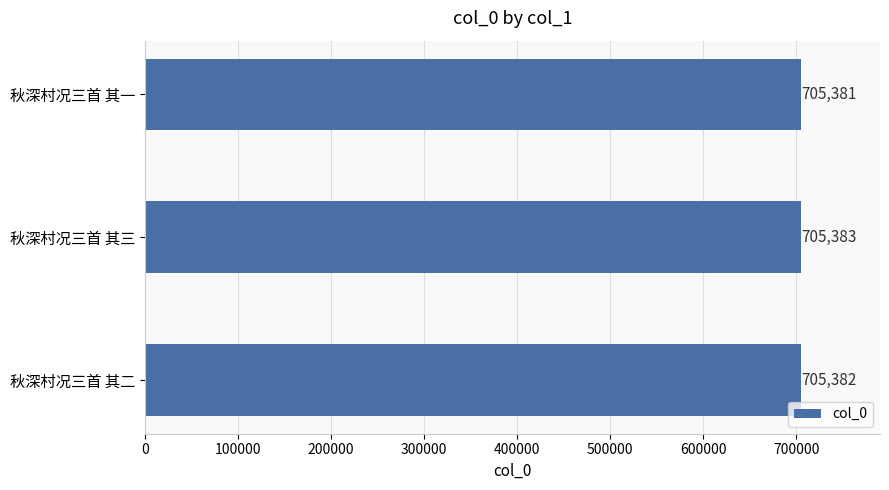

Where is the data nearest to the value 705382?

秋深村况三首 其二